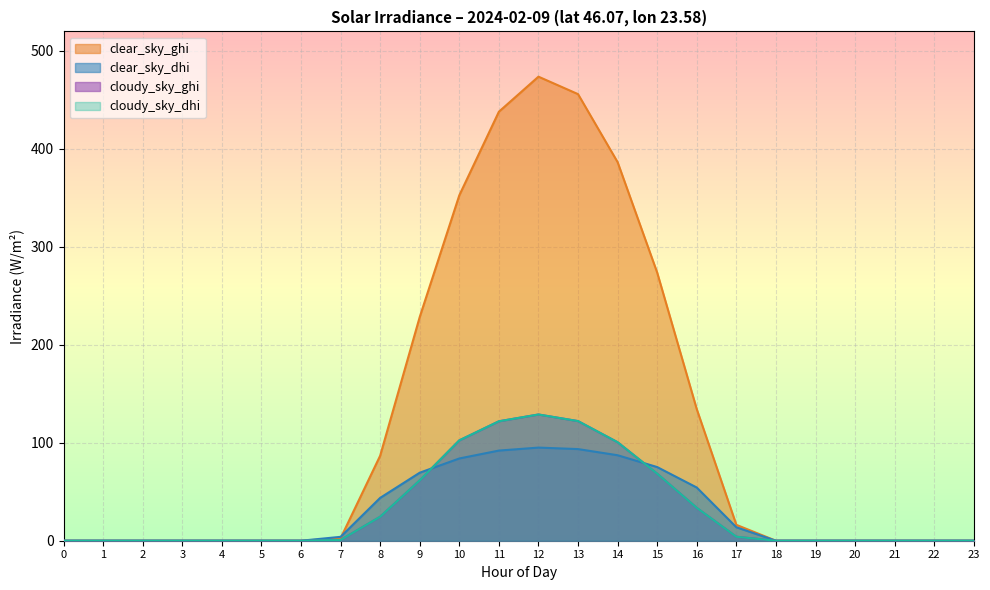

Which series has the largest total across all categories?

clear_sky_ghi